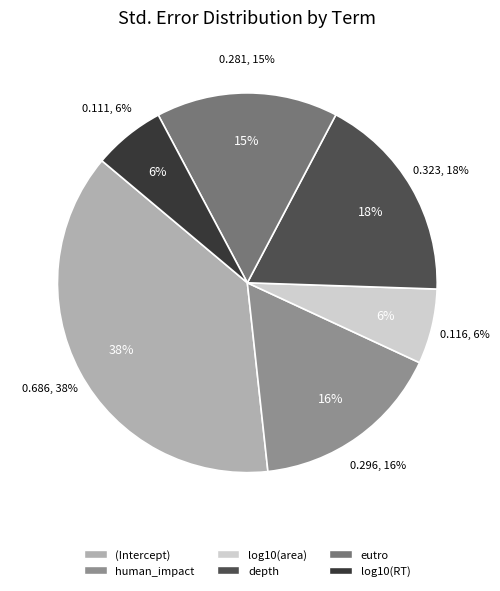

To the nearest percent, what percentage of the pie is log10(area)?

6%